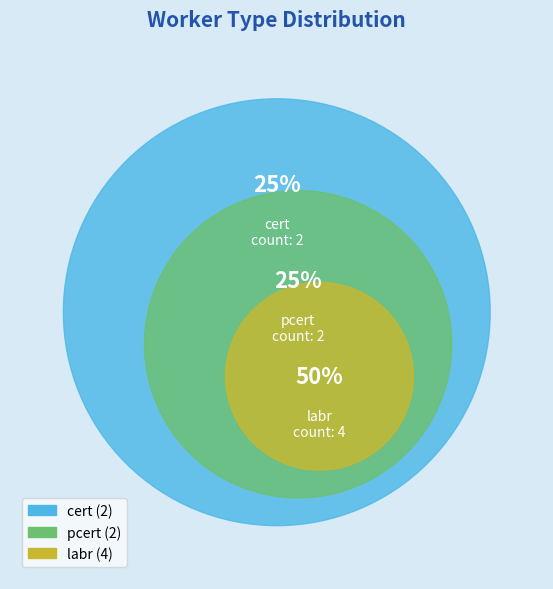

Which category has the smallest portion of the pie?

cert